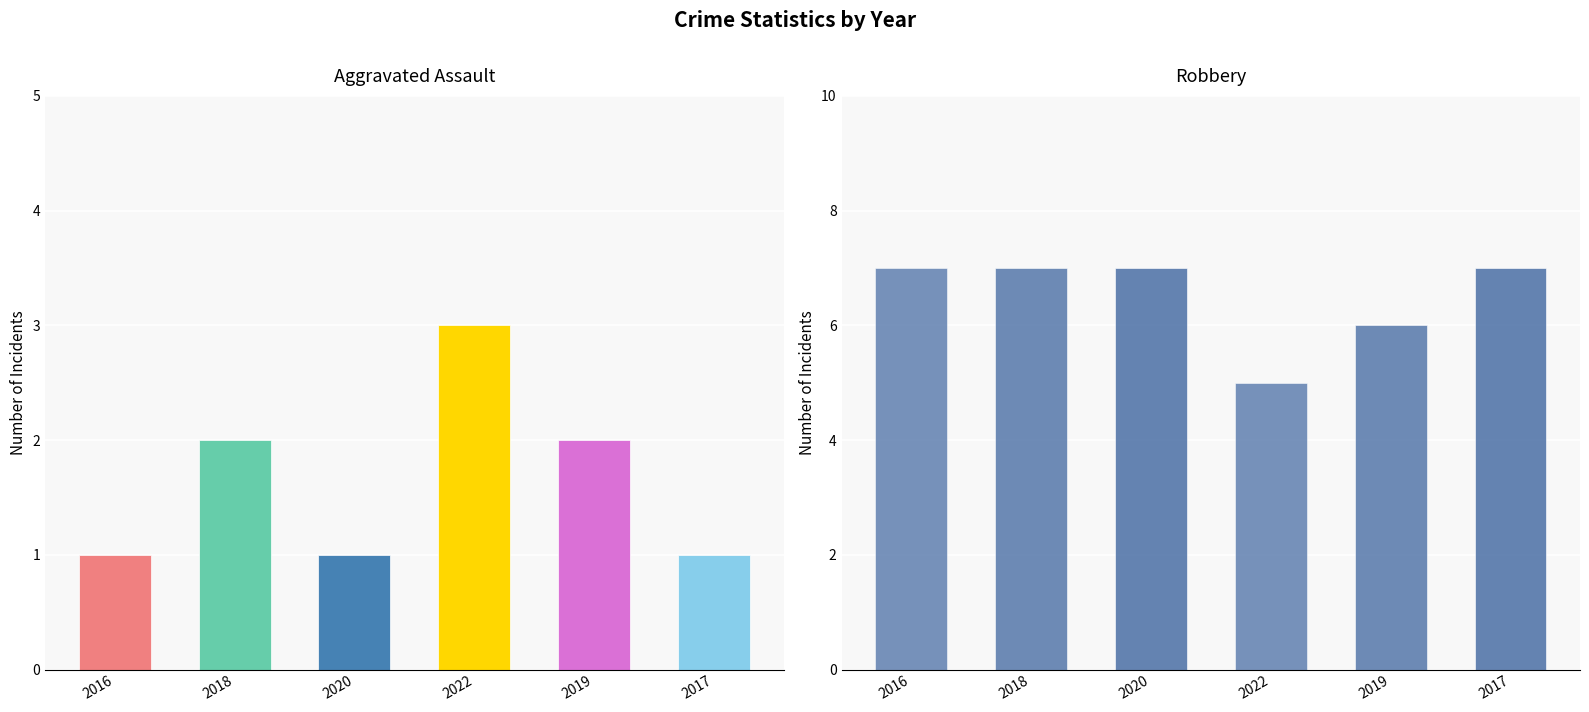

True or false: Aggravated Battery has a value of 1 at 2017.

True